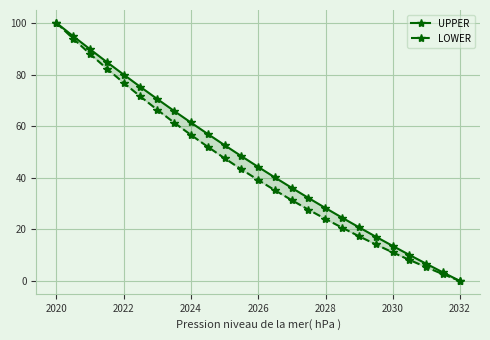

True or false: LOWER and UPPER intersect in this chart.

True